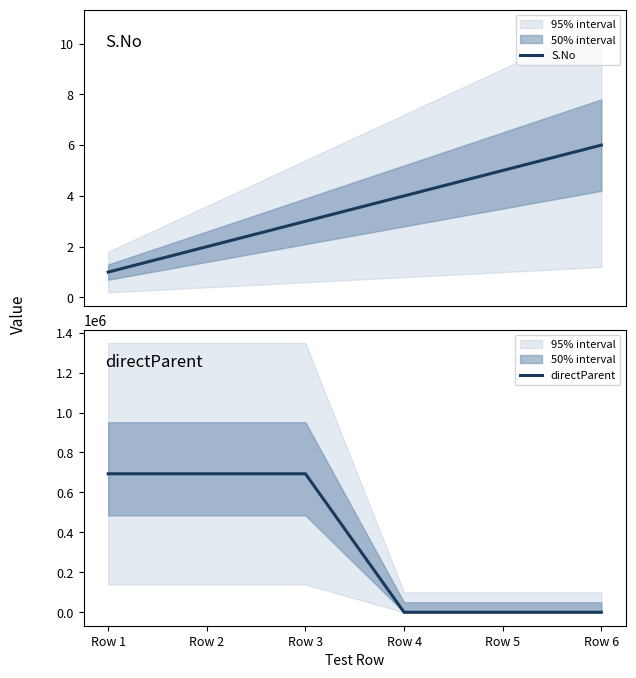

How many lines are shown in the chart?

2